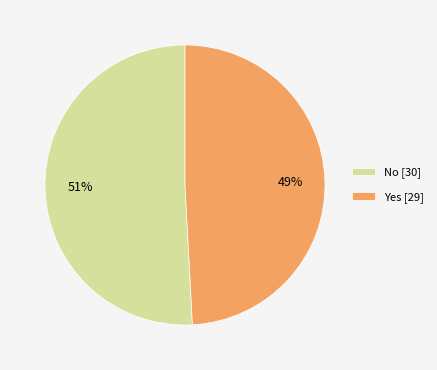

Does No represent more than half of the total?

Yes